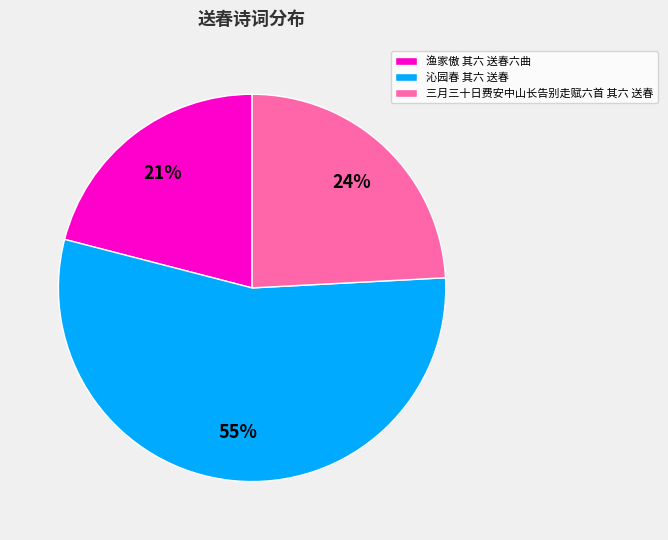

Which category has the smallest portion of the pie?

渔家傲 其六 送春六曲